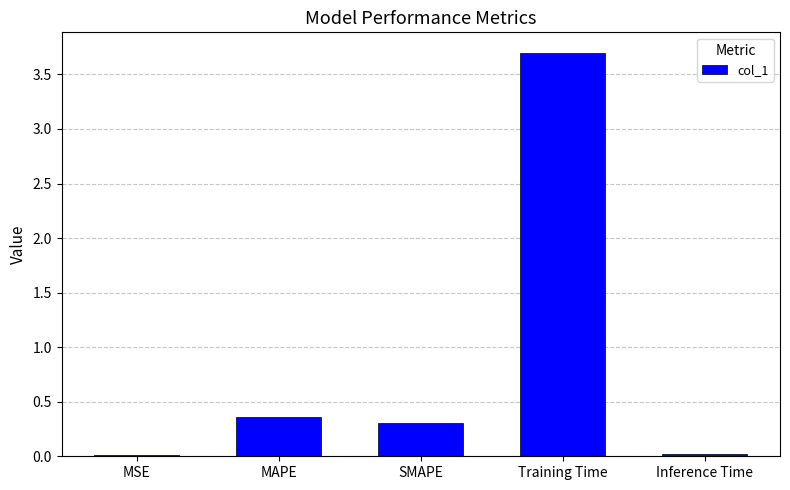

What position from the left is MAPE?

2